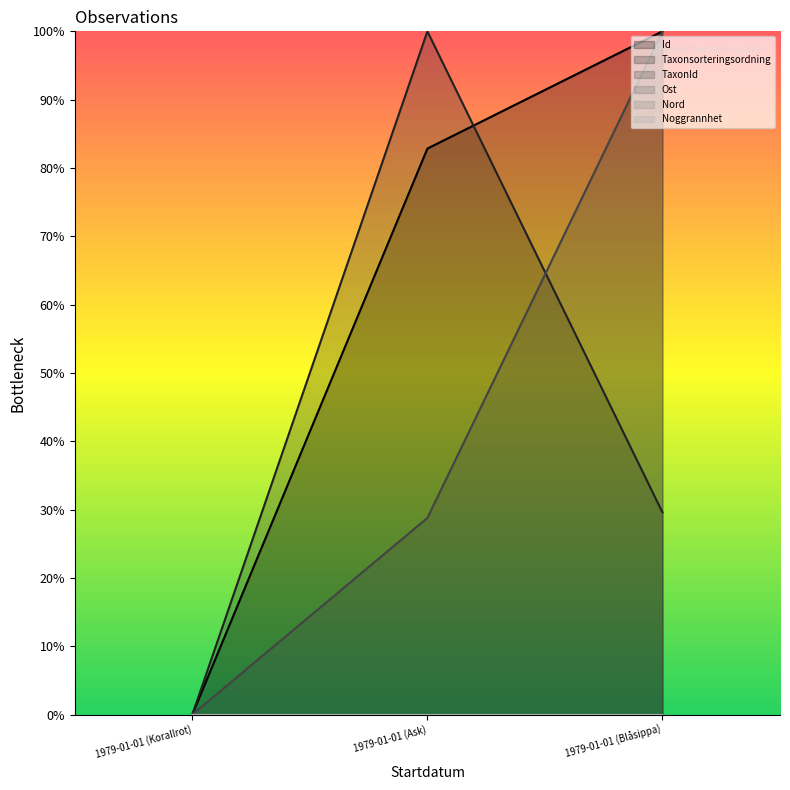

The Id series shows 0.6 at 1979-01-01 (Blåsippa). True or false?

False